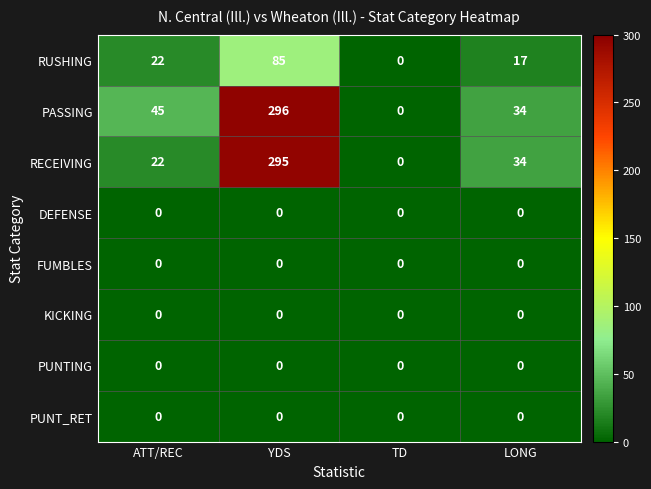

What is the maximum value shown in the chart?

296